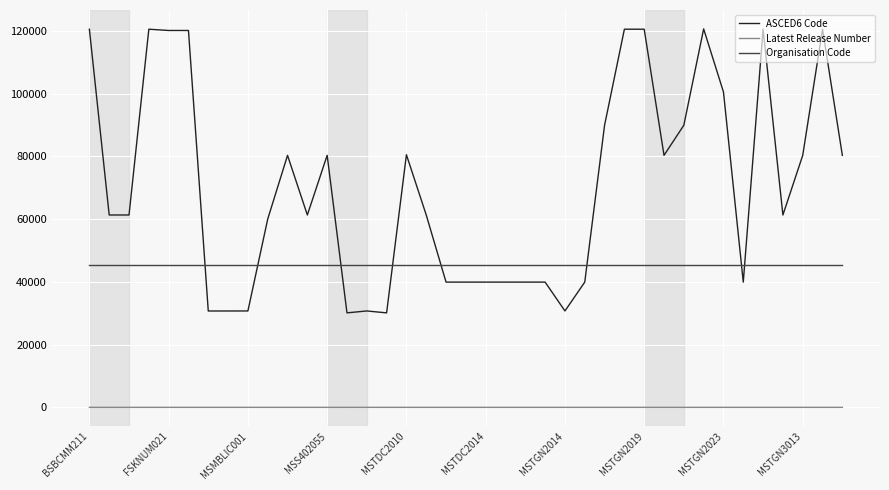

Which series has the widest spread of values?

ASCED6 Code